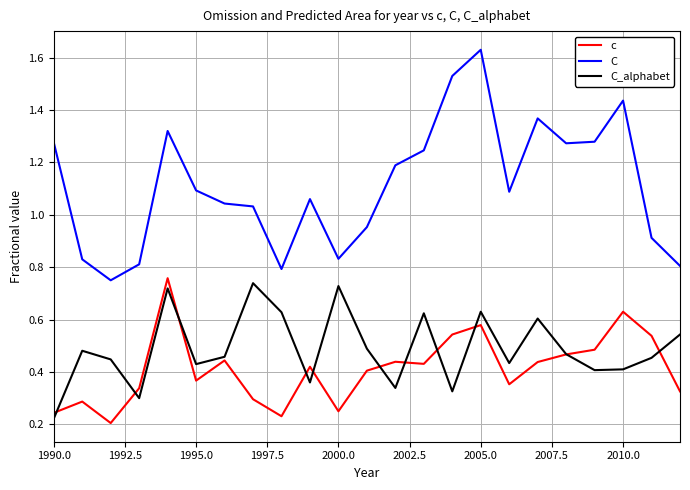

Which series has the largest total across all categories?

C